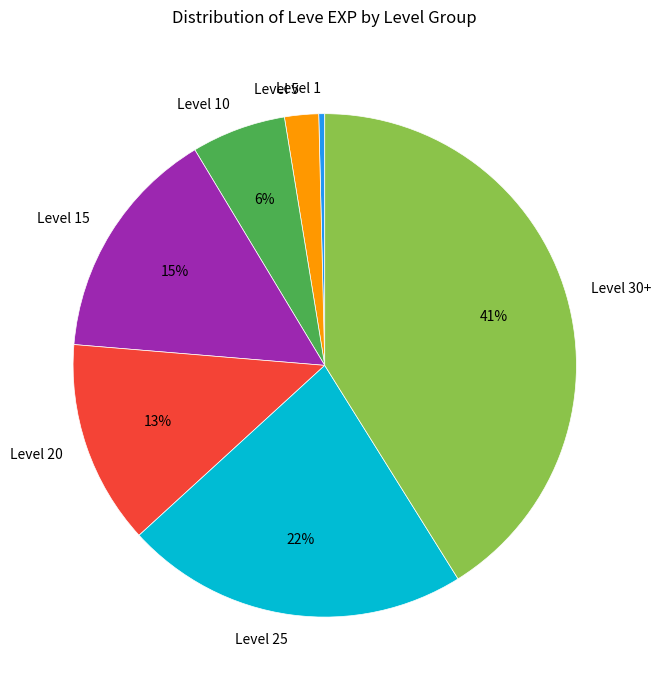

What percentage is the Level 10 slice, to the nearest percent?

6%